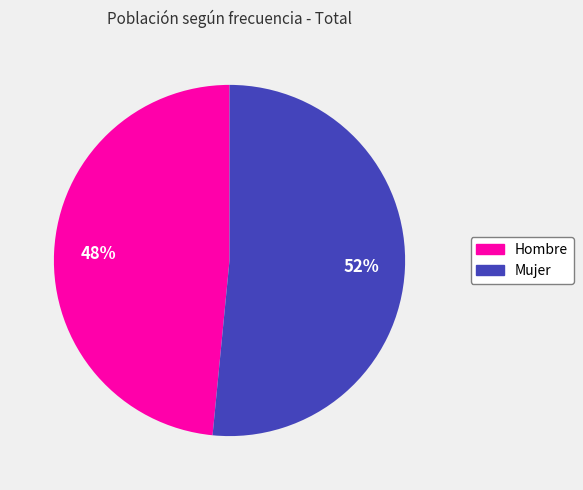

Do Hombre and Mujer together represent more than half of the pie?

Yes